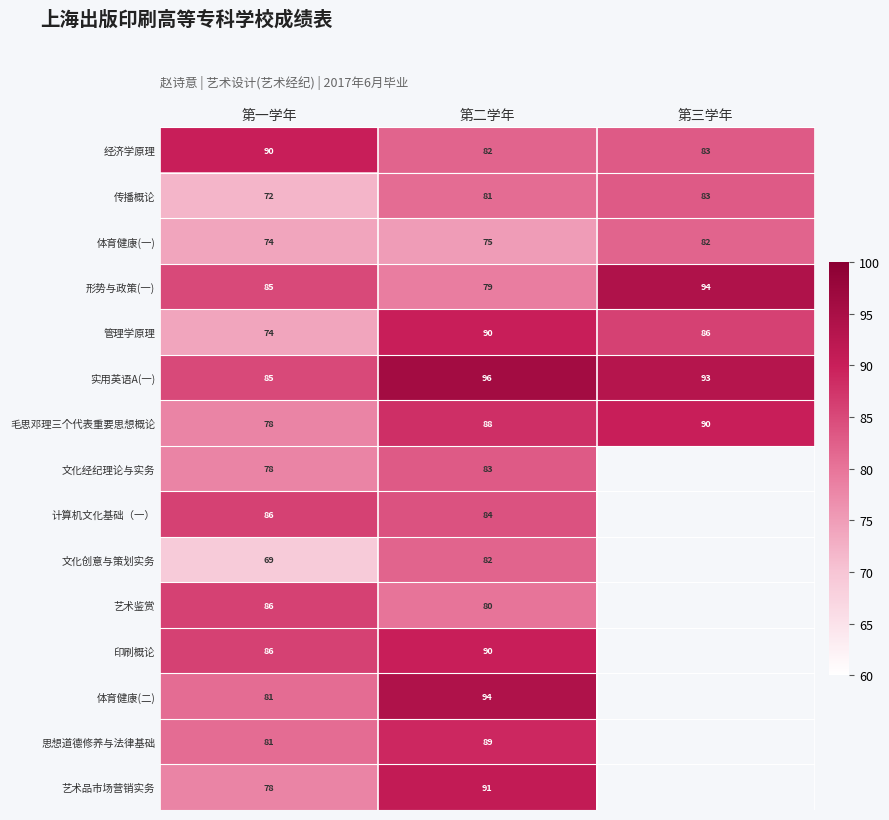

The value of 文化经纪理论与实务 at 第一学年 is 26. True or false?

False